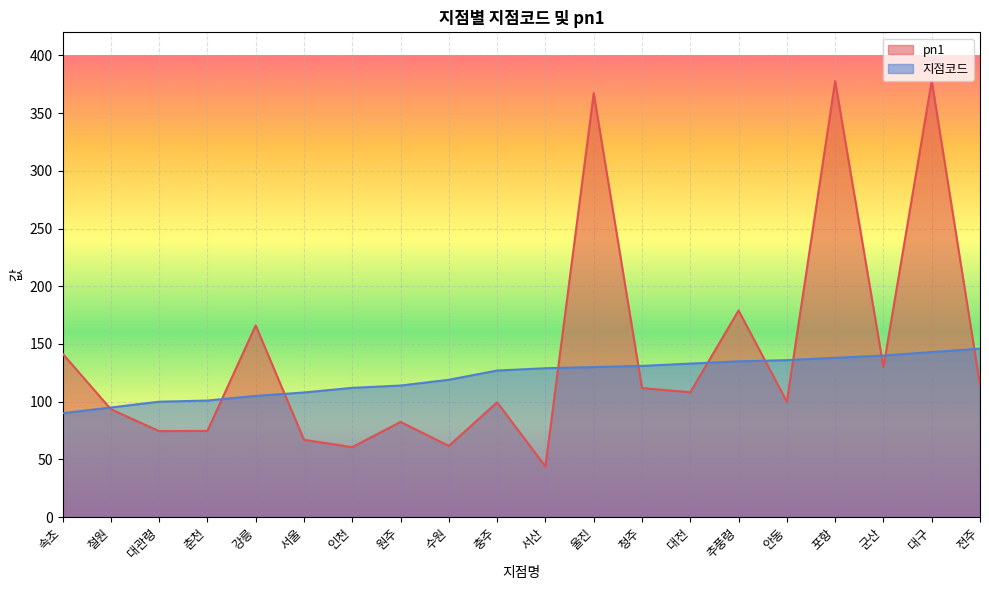

What is the sum of the pn1 values at 대관령 and 청주?

186.3